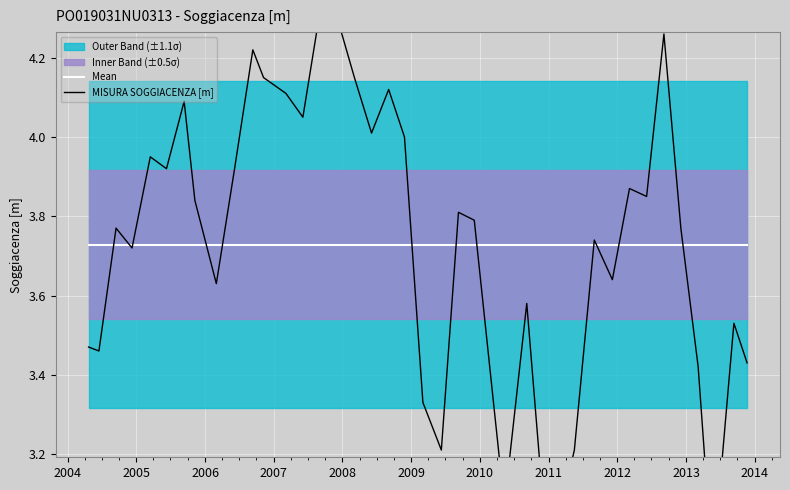

How many data points does each series have?

40